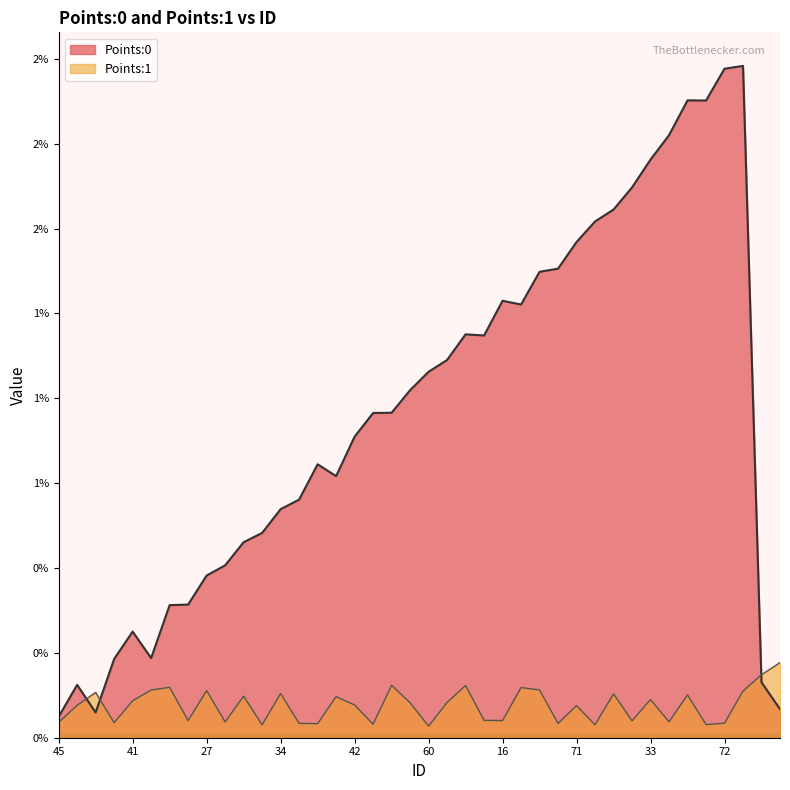

Which series changed the most between 60 and 78?

Points:0